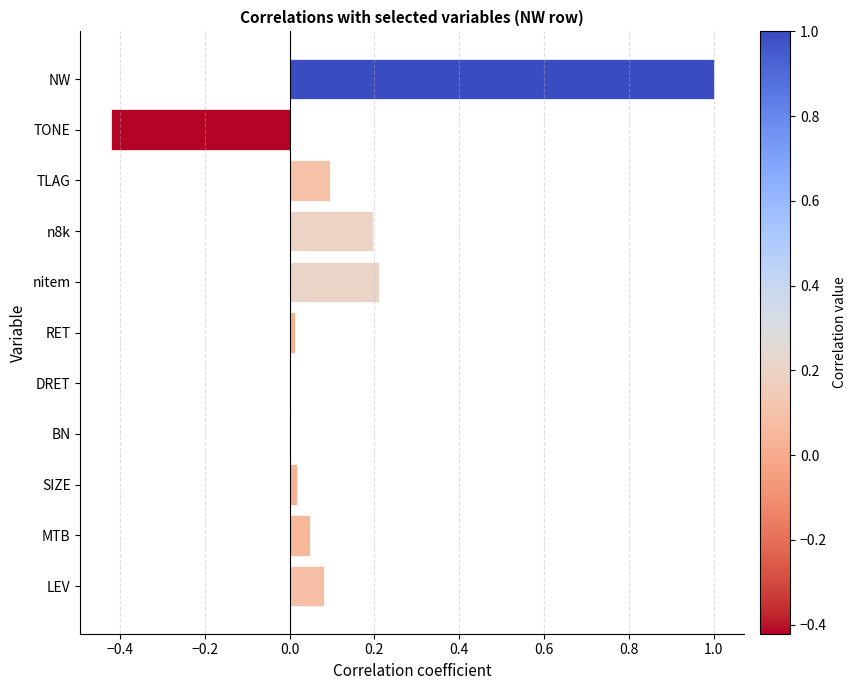

What is the sum of all values?

1.2